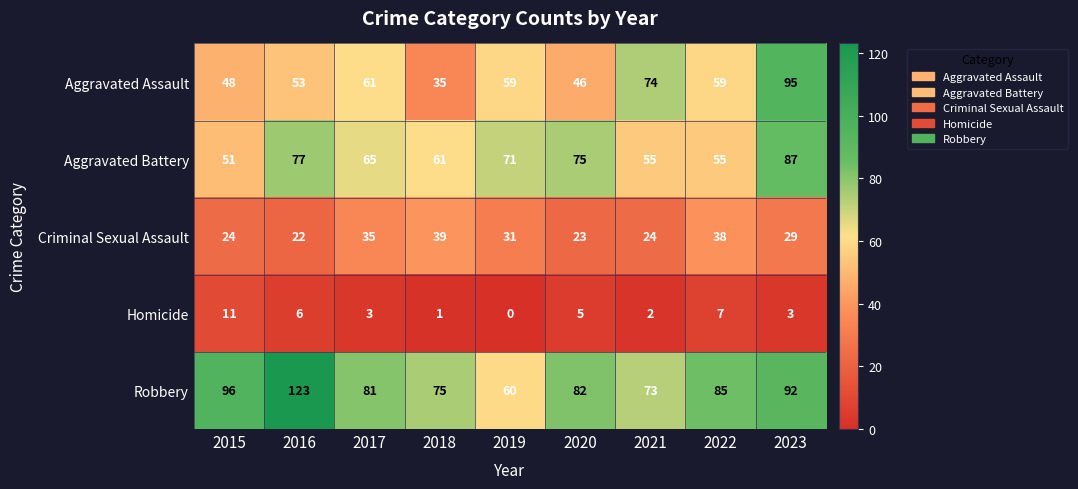

What is the average value of the Aggravated Assault series?

59